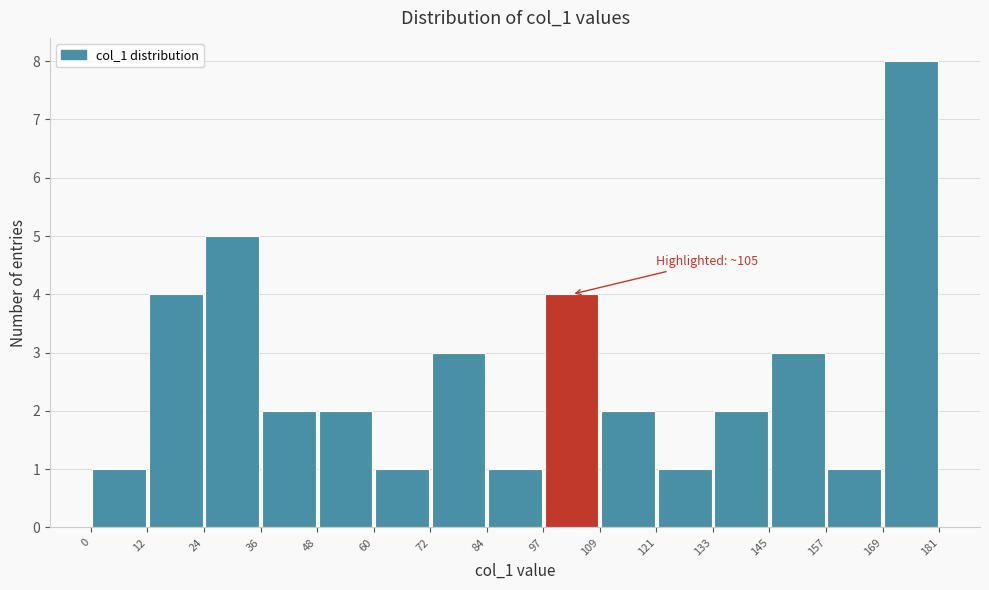

Which range on the x-axis has the tallest bar?

169 to 181